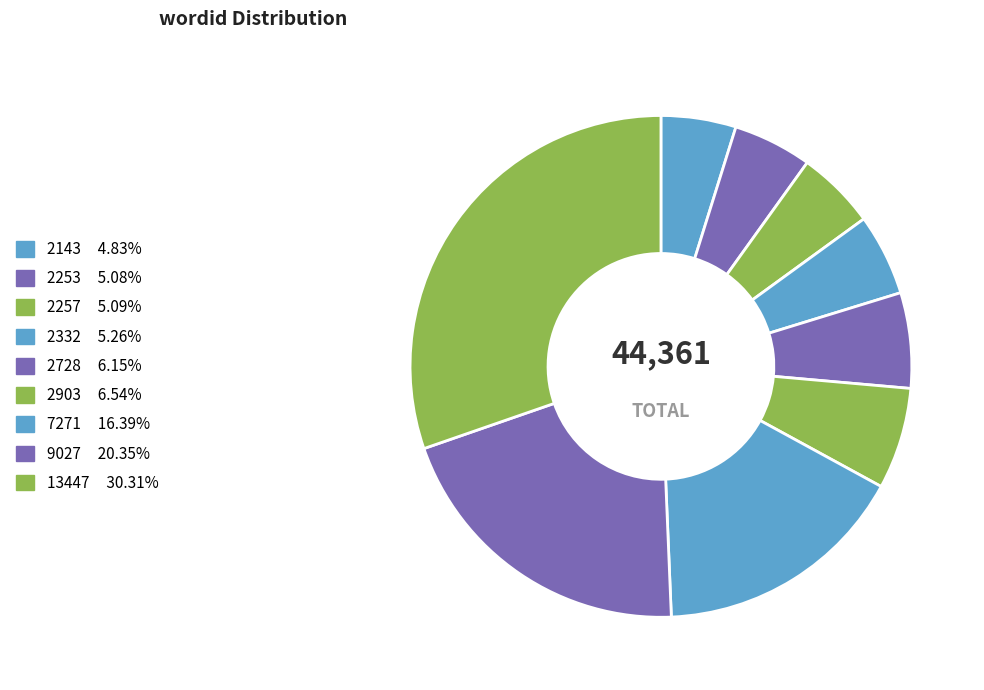

What is the total percentage of 2903 and 7271?

22.9%